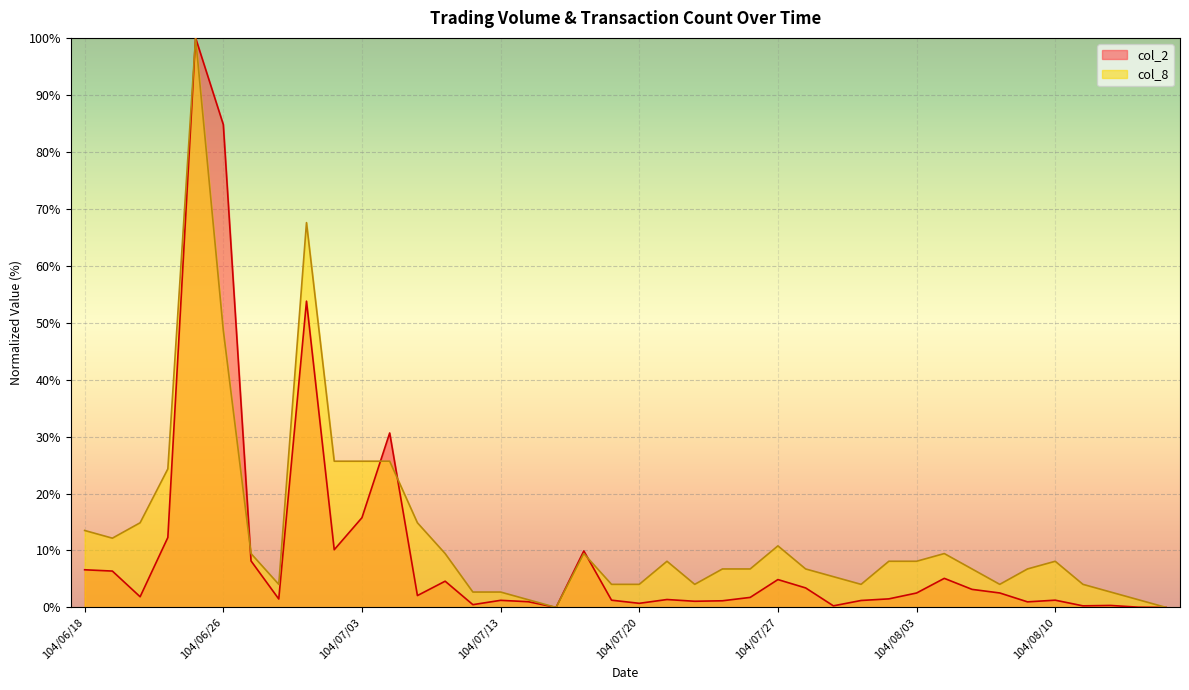

At which category is the sum across all series the highest?

104/06/25